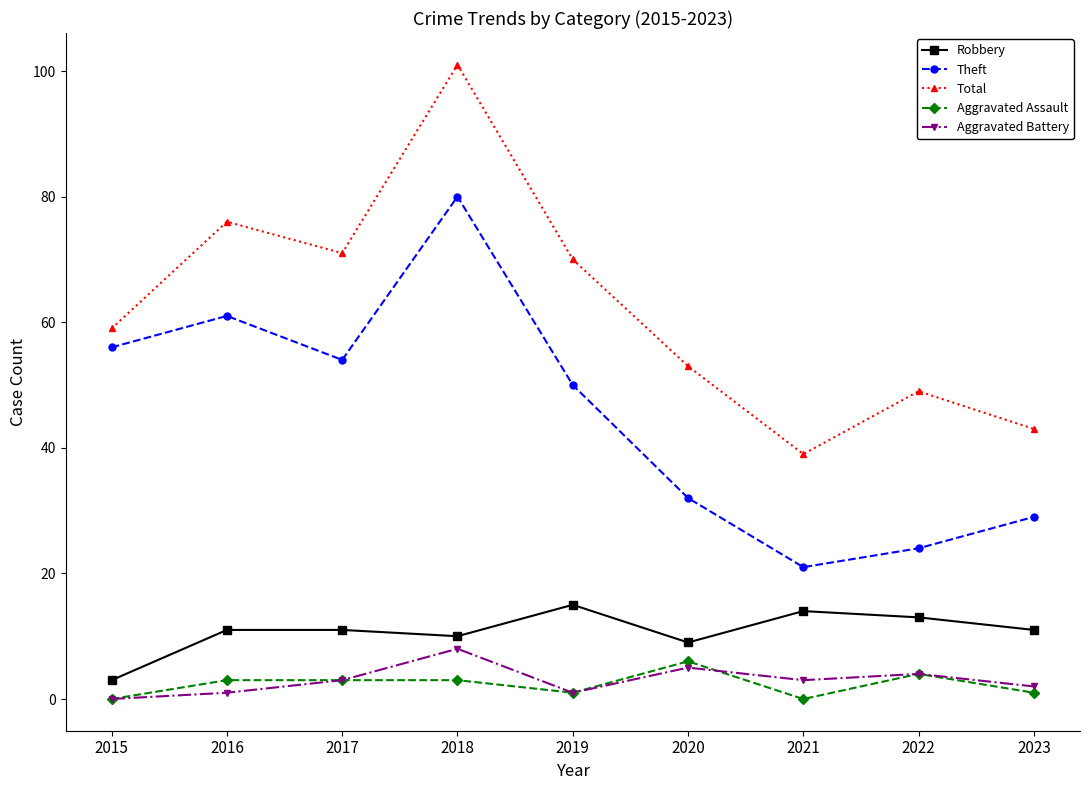

The value of Aggravated Battery at 2022 is 4. True or false?

True